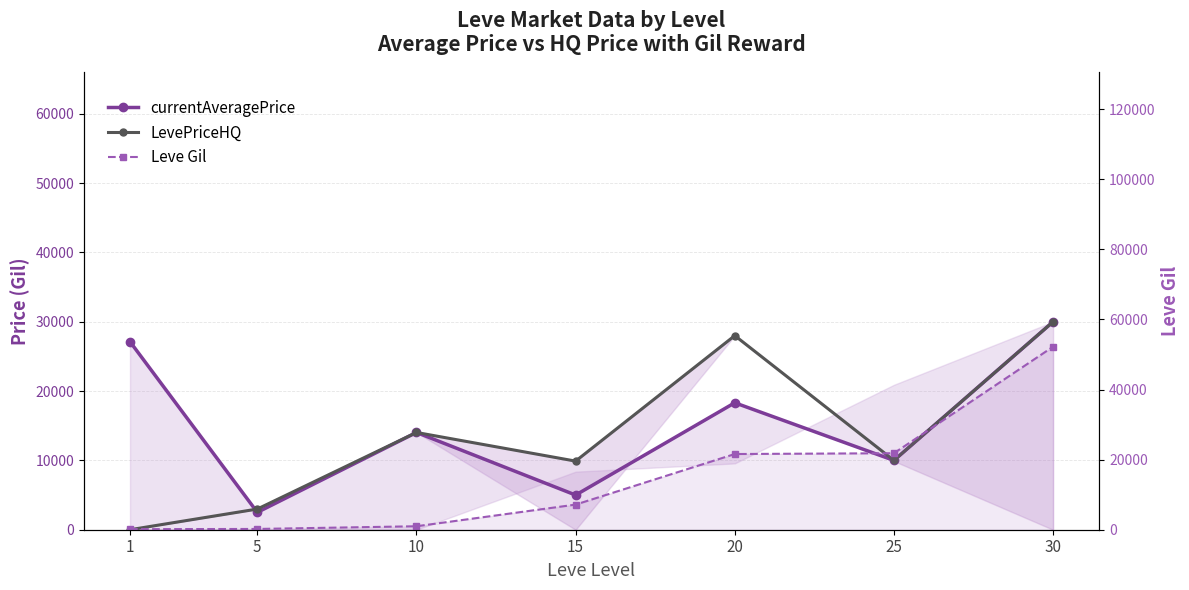

What is the spread (max minus min) of values at 25?

11830